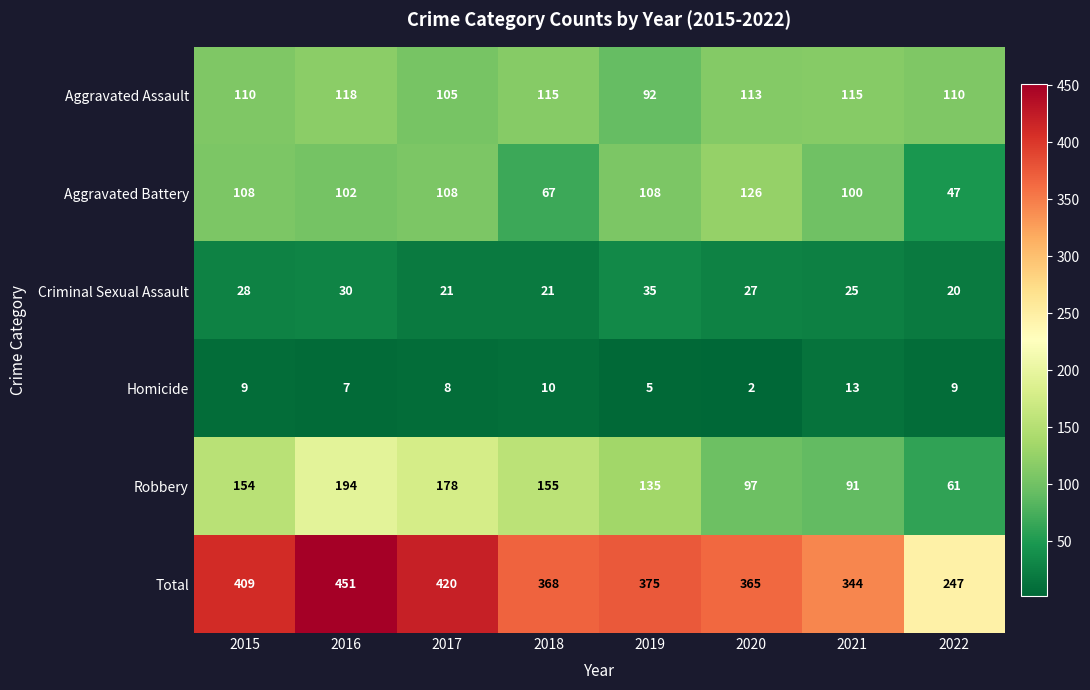

What is the maximum value shown in the chart?

451